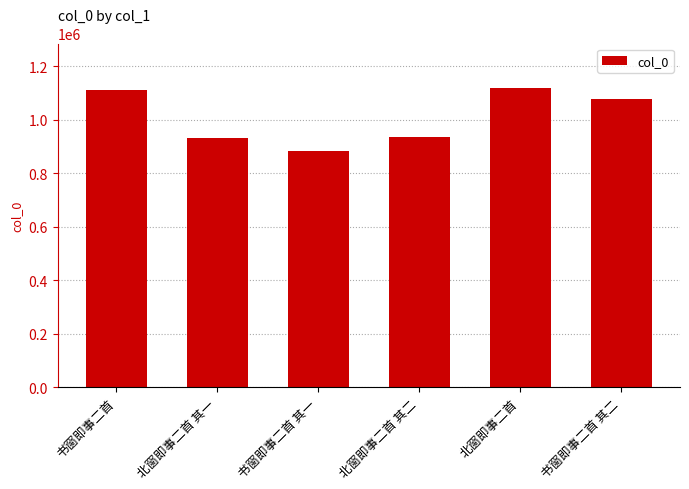

What is the sum of the values at 书窗即事二首 其二 and 书窗即事二首?

2189820